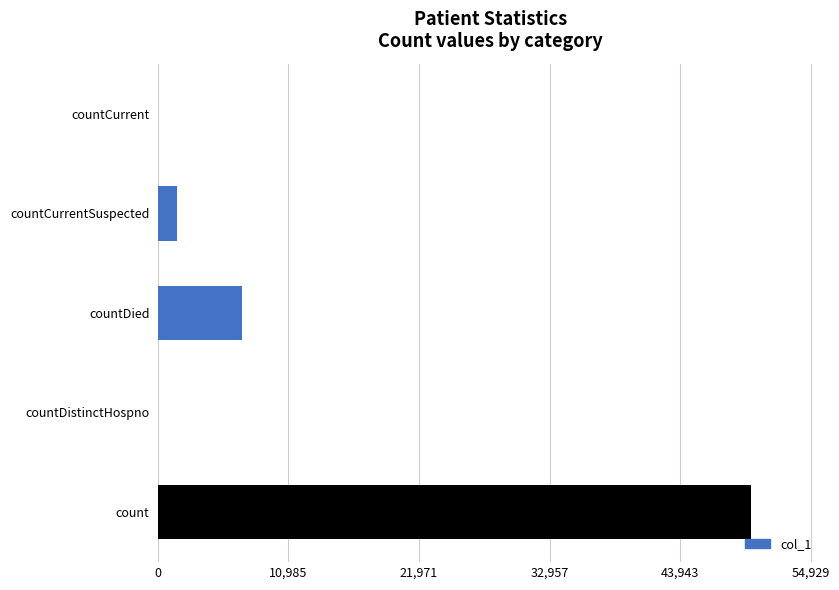

True or false: the data shows 22669 at countCurrent.

False